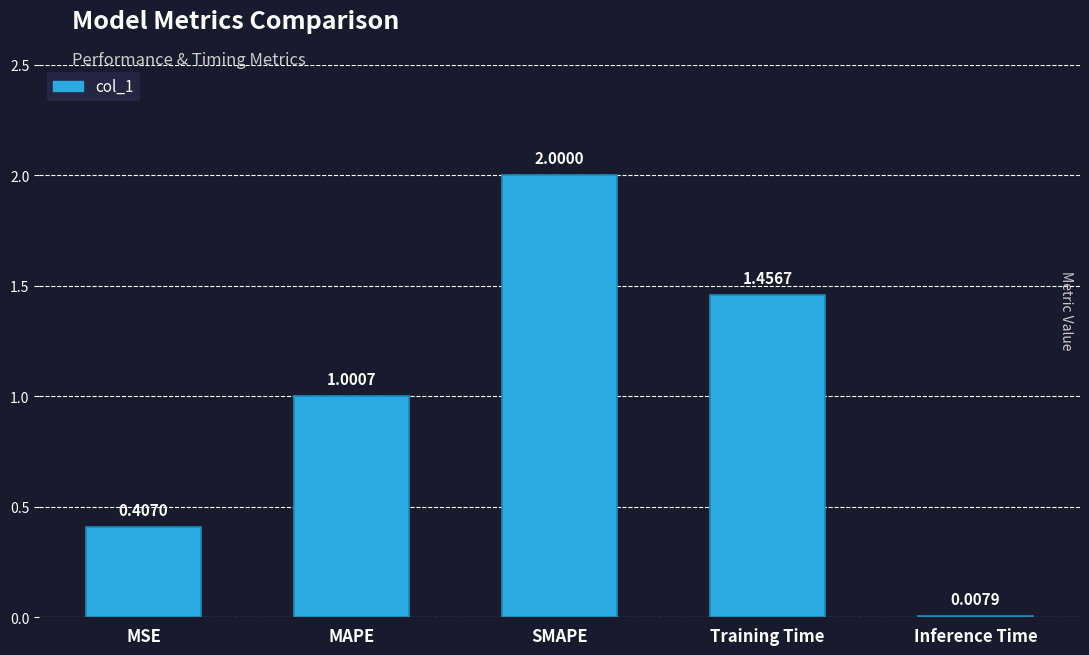

Which label corresponds to the largest value in the chart?

SMAPE